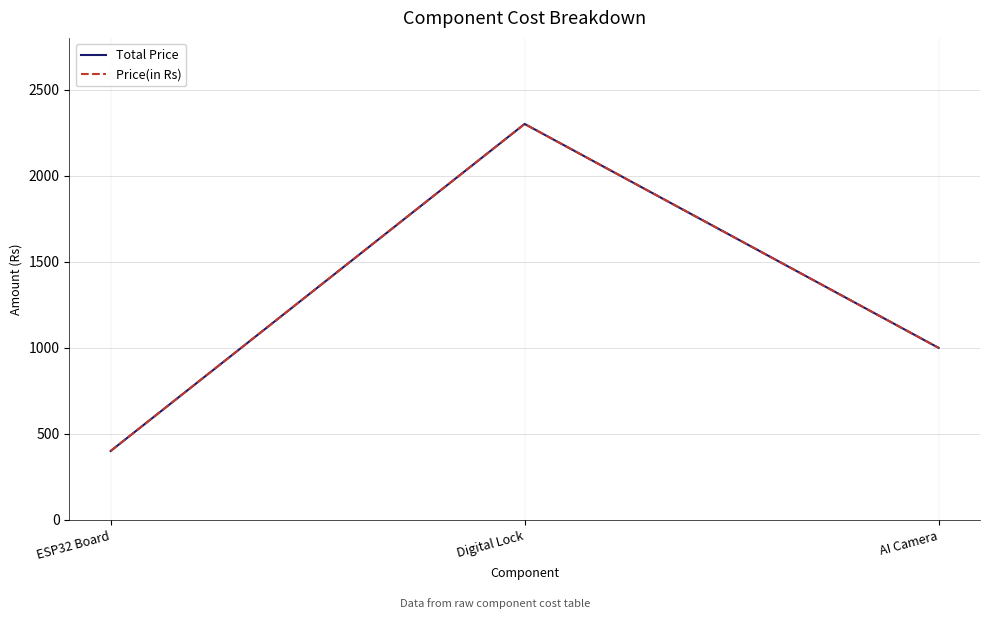

What is the label of the 3rd point from the right?

ESP32 Board